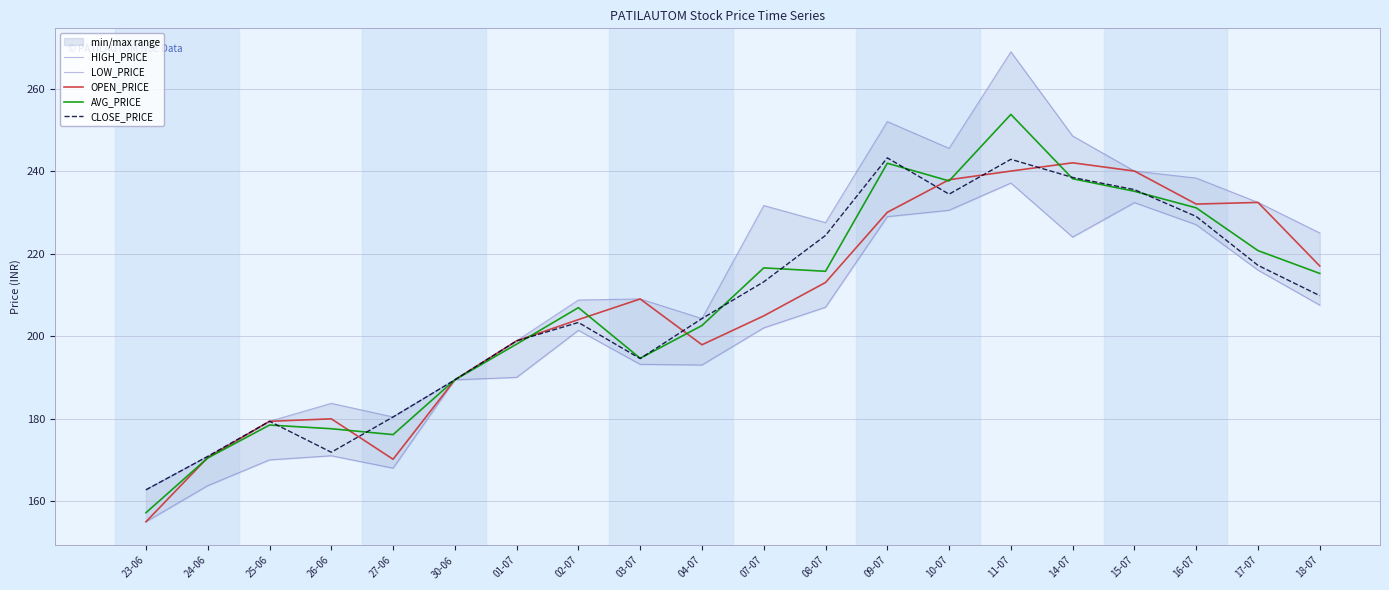

Between 26-06 and 17-07, which series saw the biggest shift?

OPEN_PRICE